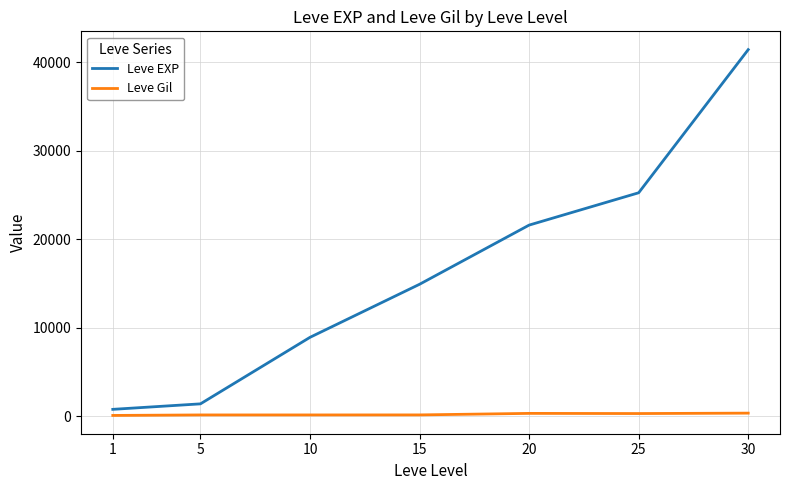

What is the difference between the maximum and minimum values in the Leve EXP series?

40610